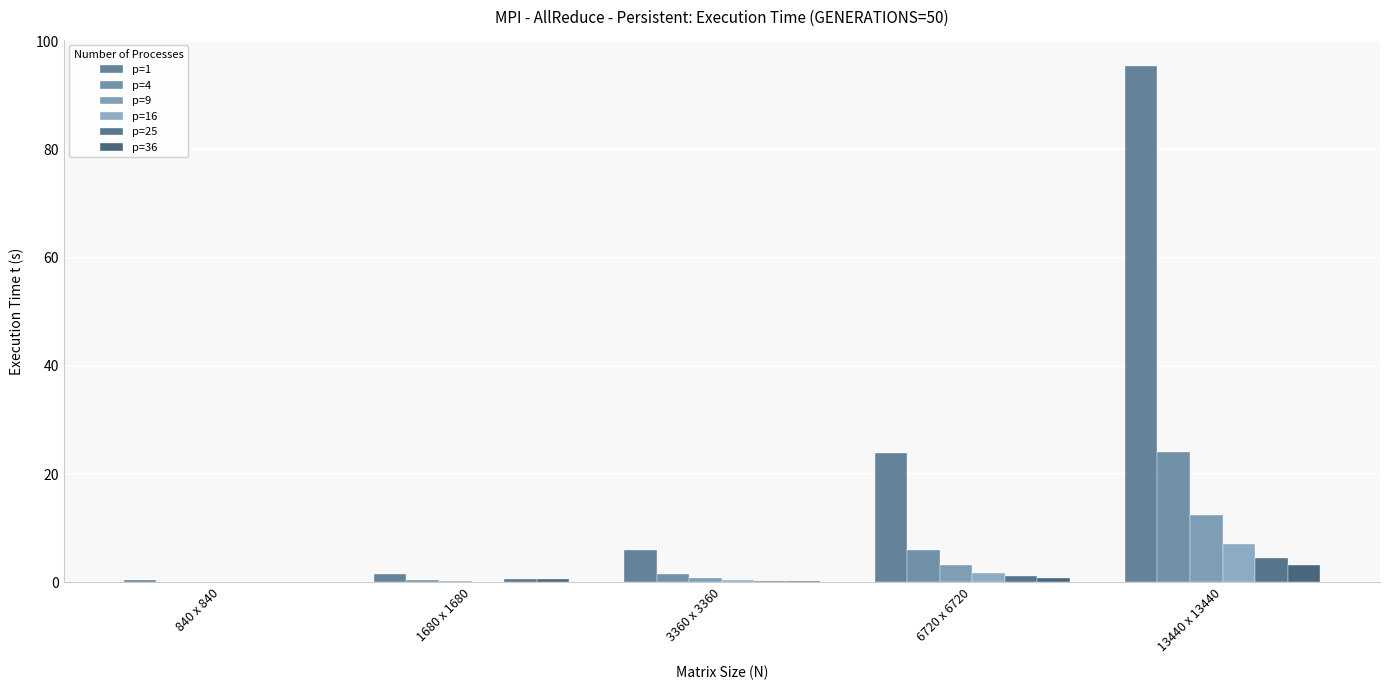

At which category is the sum across all series the highest?

13440 x 13440